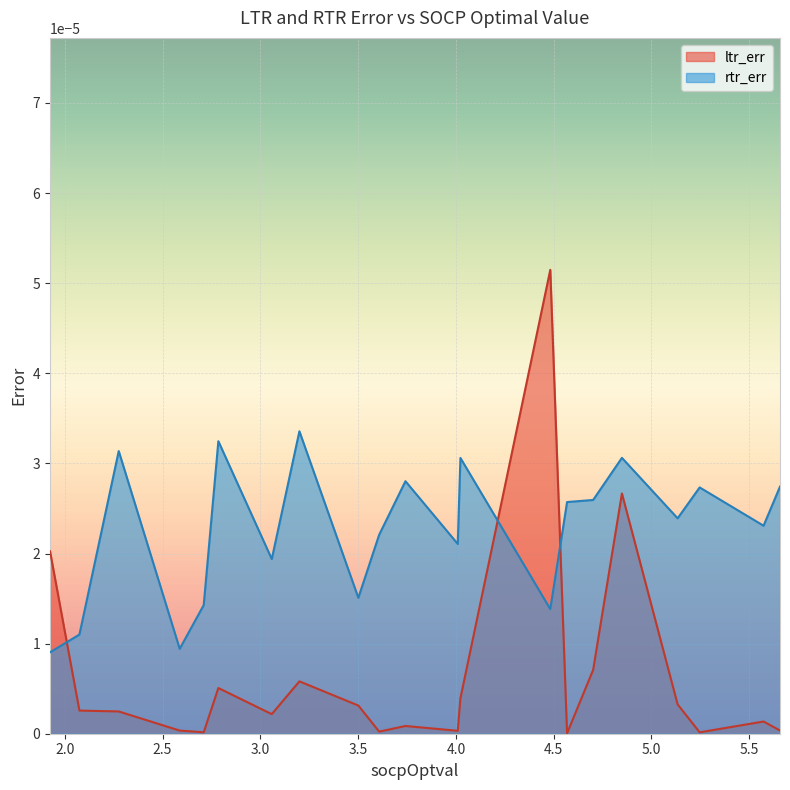

Where do rtr_err and ltr_err first cross each other?

1.92417122601762 and 2.07450124082893